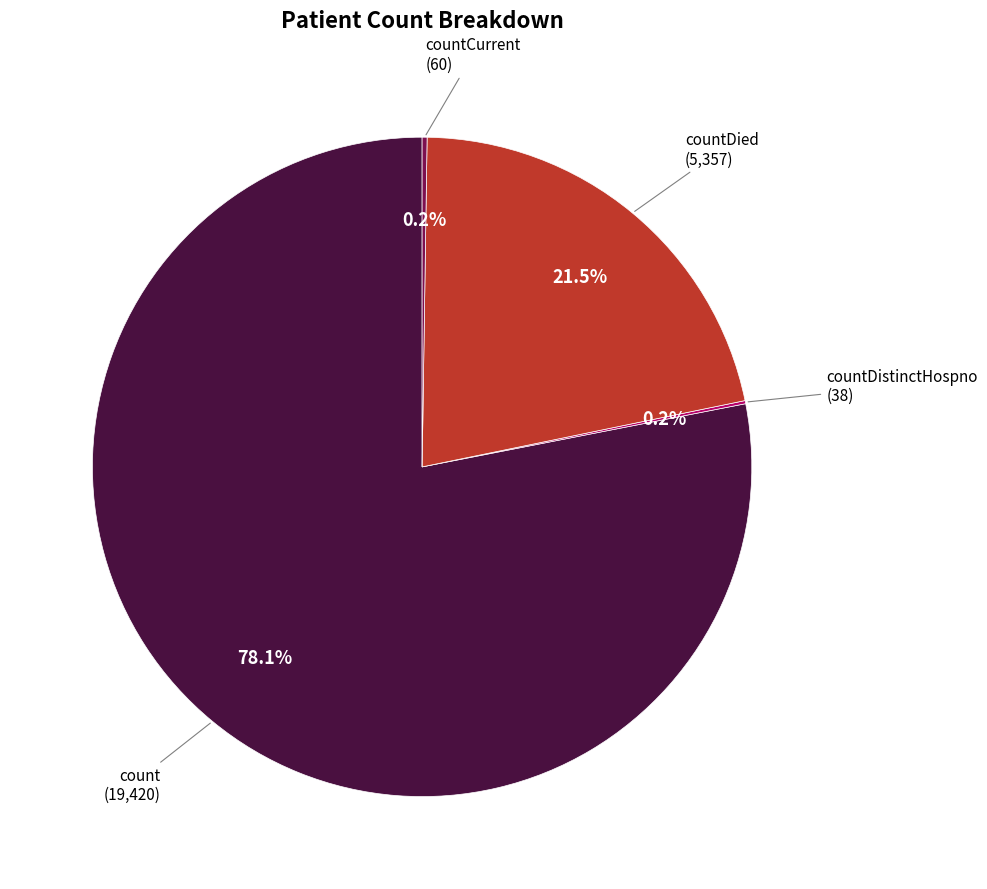

Approximately how many times larger is the value at countDied compared to count?

0.3